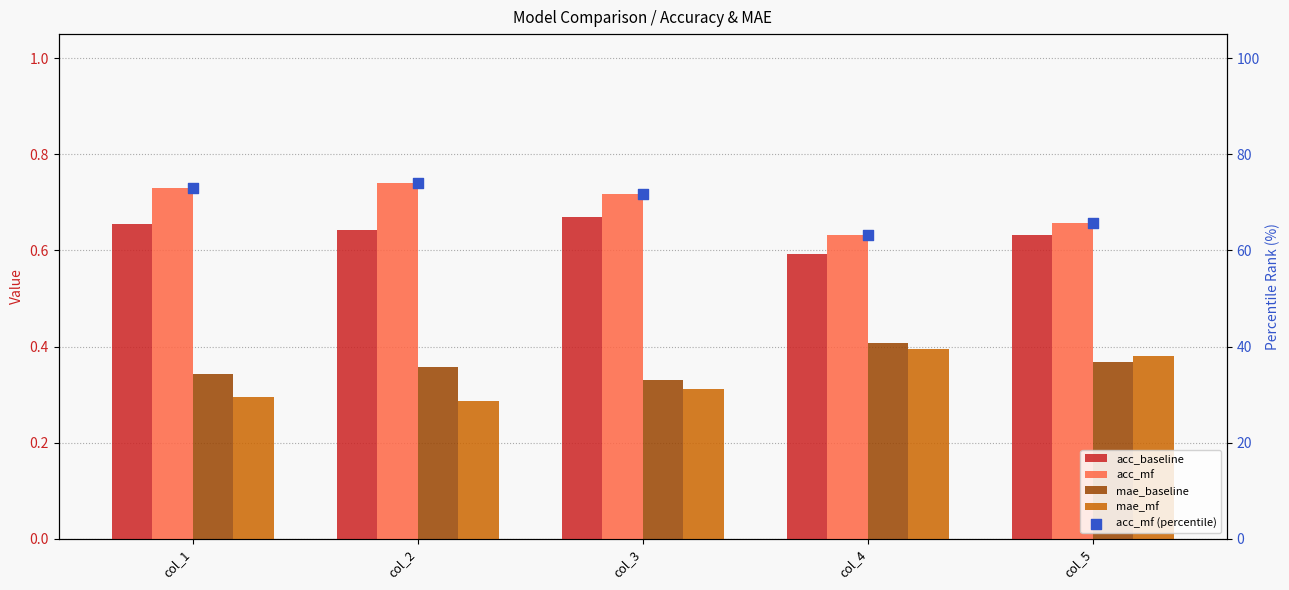

At which category is the sum across all series the highest?

col_2